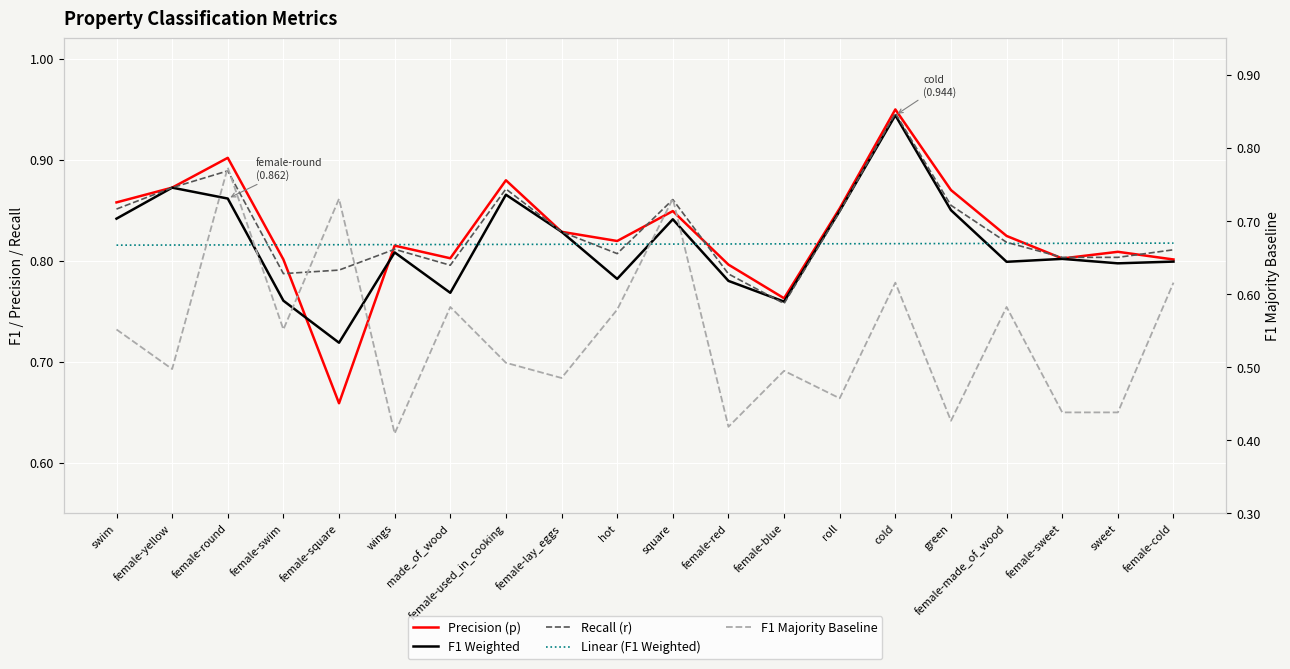

Between wings and hot, which is larger?

hot